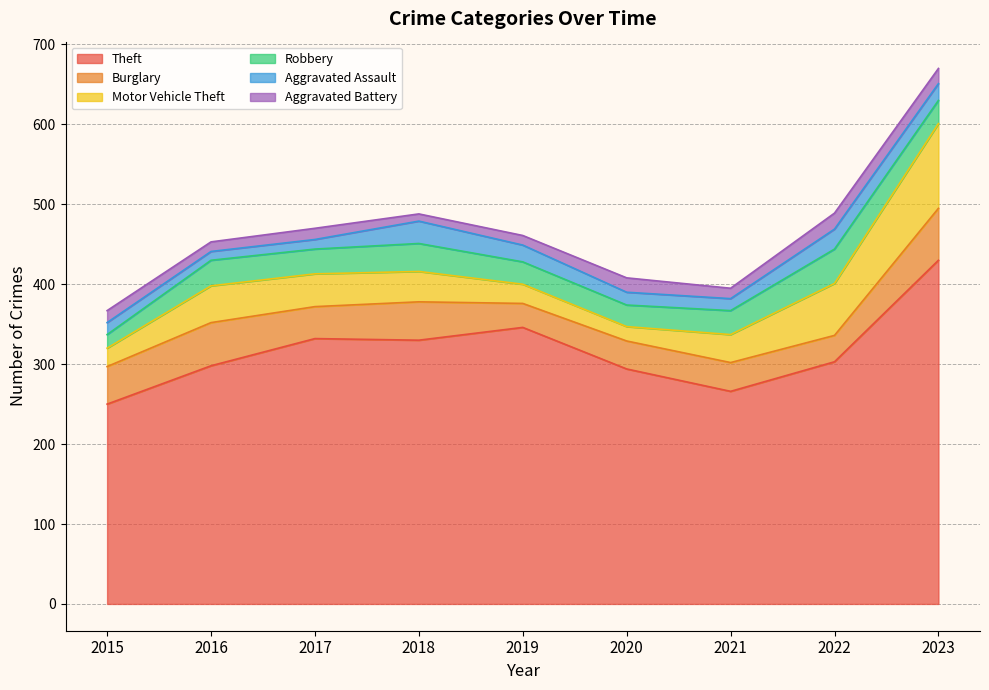

What is the sum of the Burglary values at 2022 and 2015?

80